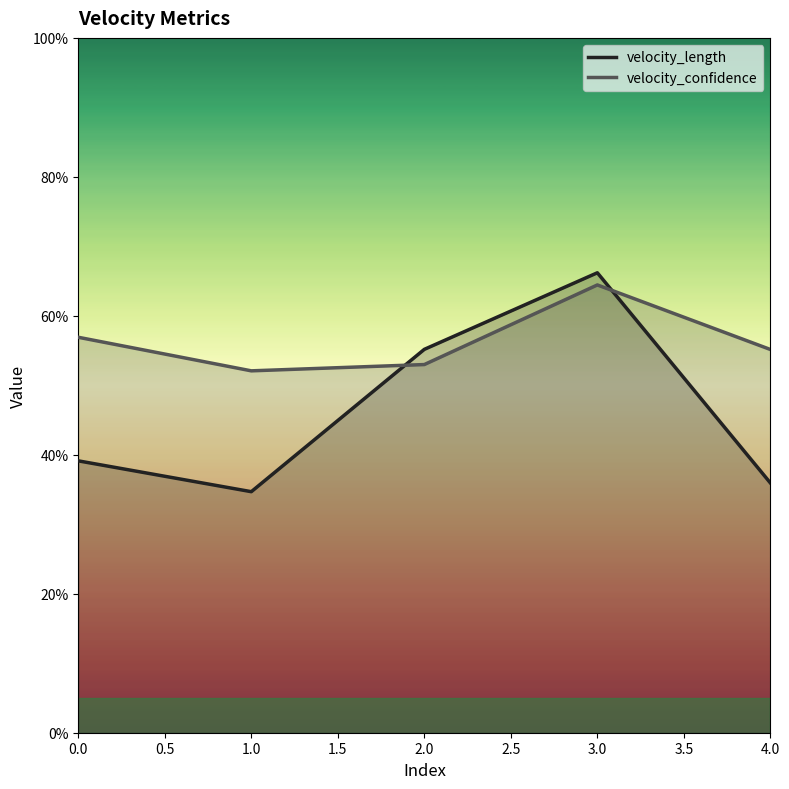

What is the maximum value for velocity_confidence?

0.6